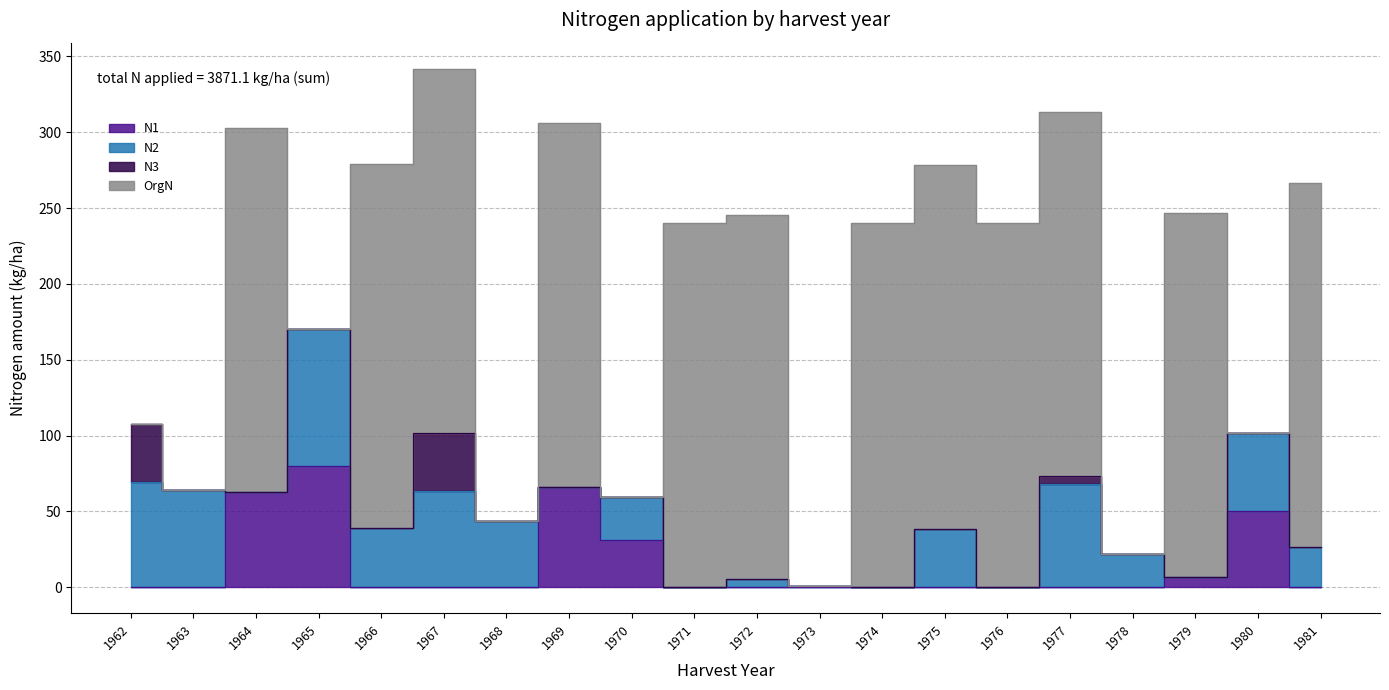

Count the number of data series in this chart.

4